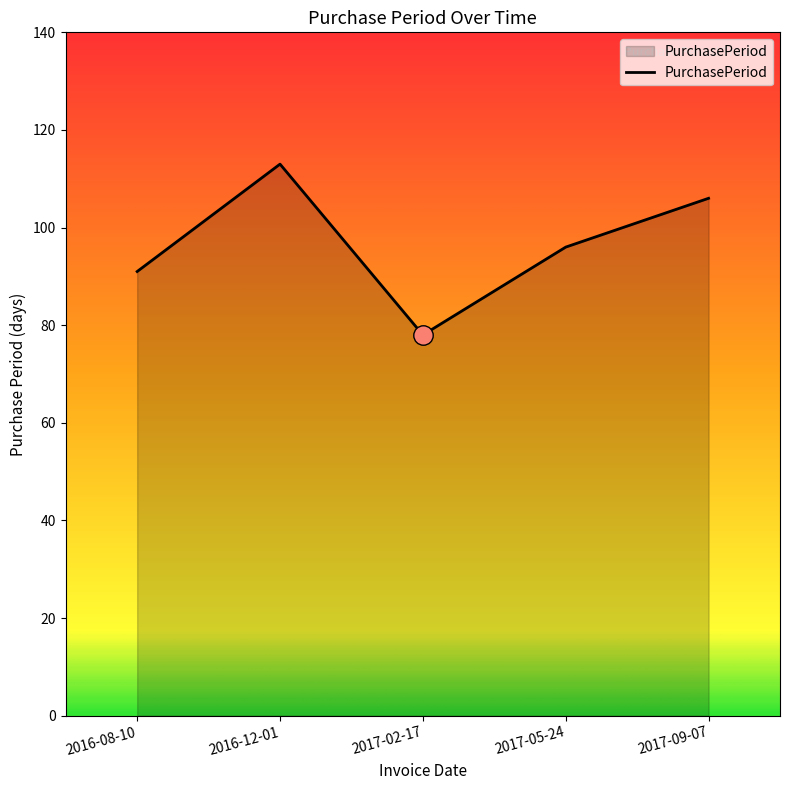

What position from the left is 2017-02-17?

3